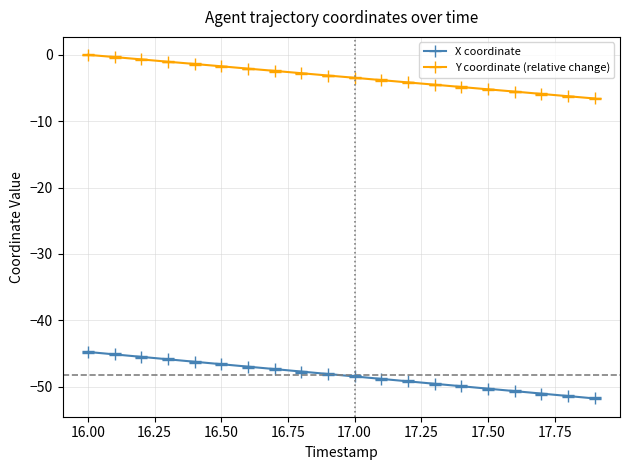

Rank the series by their maximum value, from lowest to highest.

X coordinate, Y coordinate (relative change)